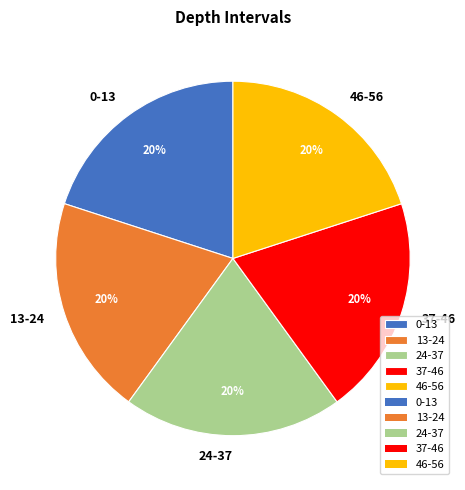

How many slices are in this pie chart?

5